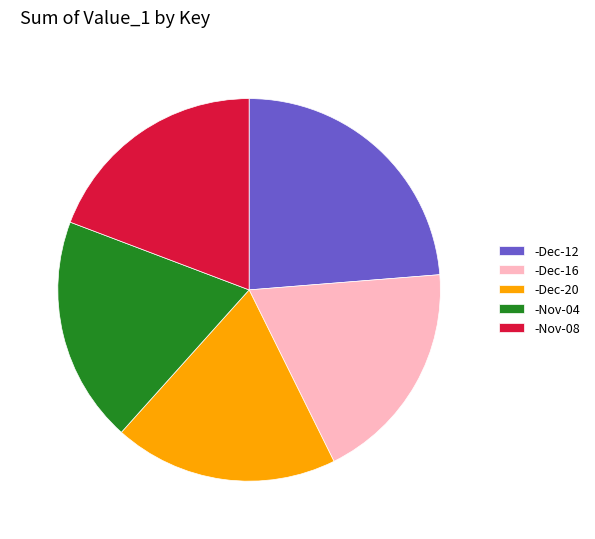

How many segments does this pie chart have?

5